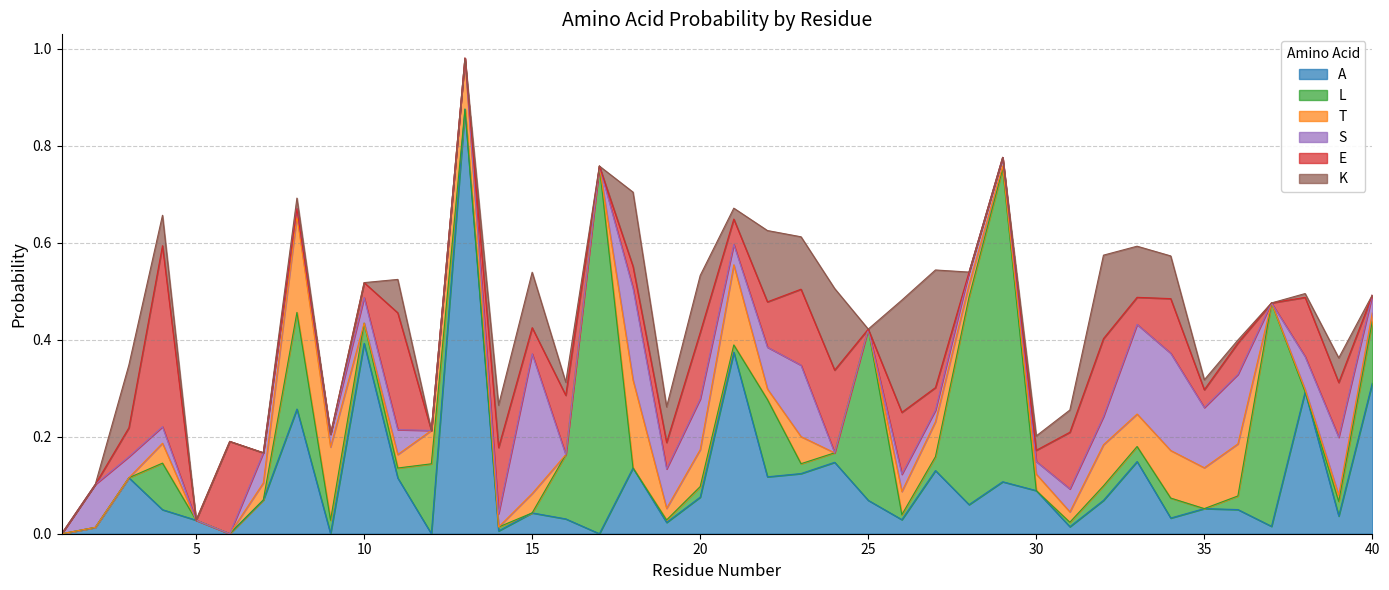

Reading left to right, extract all data points from this chart.

A: 0.0	0.0	0.1	0.0	0.0	0.0	0.1	0.3	0.0	0.4	0.1	0.0	0.9	0.0	0.0	0.0	0.0	0.1	0.0	0.1	0.4	0.1	0.1	0.1	0.1	0.0	0.1	0.1	0.1	0.1	0.0	0.1	0.1	0.0	0.1	0.0	0.0	0.3	0.0	0.3
L: 0.0	0.0	0.0	0.1	0.0	0.0	0.0	0.2	0.0	0.0	0.0	0.1	0.0	0.0	0.0	0.1	0.8	0.0	0.0	0.0	0.0	0.2	0.0	0.0	0.4	0.0	0.0	0.4	0.6	0.0	0.0	0.0	0.0	0.0	0.0	0.0	0.5	0.0	0.0	0.1
T: 0.0	0.0	0.0	0.0	0.0	0.0	0.0	0.2	0.2	0.0	0.0	0.1	0.1	0.0	0.0	0.0	0.0	0.2	0.0	0.1	0.2	0.0	0.1	0.0	0.0	0.0	0.1	0.0	0.0	0.0	0.0	0.1	0.1	0.1	0.1	0.1	0.0	0.0	0.0	0.0
S: 0.0	0.1	0.0	0.0	0.0	0.0	0.1	0.0	0.0	0.1	0.1	0.0	0.0	0.0	0.3	0.0	0.0	0.2	0.1	0.1	0.0	0.1	0.1	0.0	0.0	0.0	0.0	0.0	0.0	0.0	0.0	0.1	0.2	0.2	0.1	0.1	0.0	0.1	0.1	0.0
E: 0.0	0.0	0.1	0.4	0.0	0.2	0.0	0.0	0.0	0.0	0.2	0.0	0.0	0.1	0.1	0.1	0.0	0.0	0.1	0.1	0.1	0.1	0.2	0.2	0.0	0.1	0.0	0.0	0.0	0.0	0.1	0.2	0.1	0.1	0.0	0.1	0.0	0.1	0.1	0.0
K: 0.0	0.0	0.1	0.1	0.0	0.0	0.0	0.0	0.0	0.0	0.1	0.0	0.0	0.1	0.1	0.0	0.0	0.2	0.1	0.1	0.0	0.1	0.1	0.2	0.0	0.2	0.2	0.0	0.0	0.0	0.0	0.2	0.1	0.1	0.0	0.0	0.0	0.0	0.1	0.0